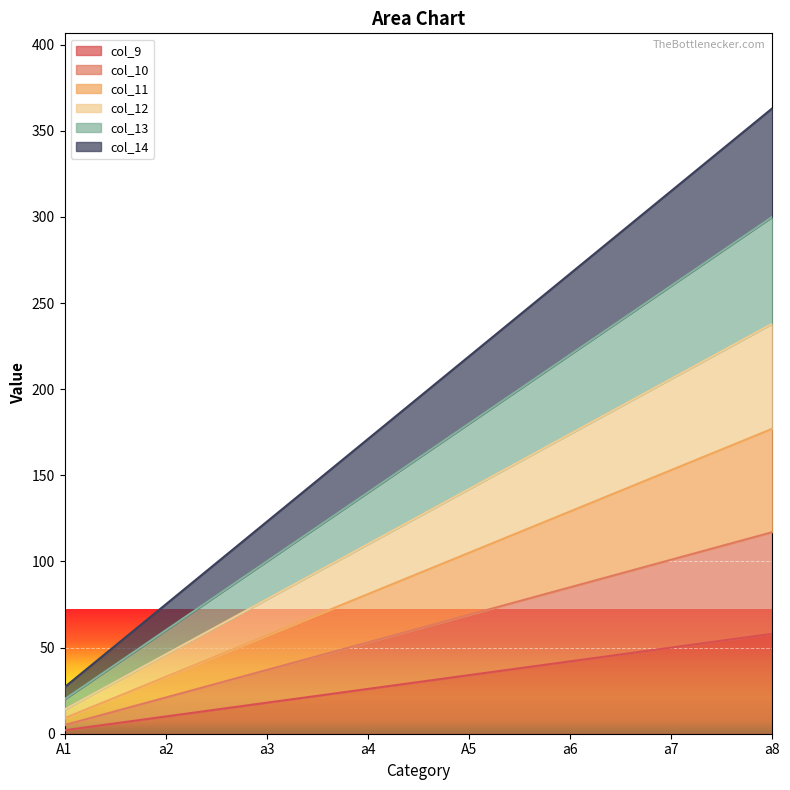

What is the approximate value of col_13 at a7, to the nearest 10?

260